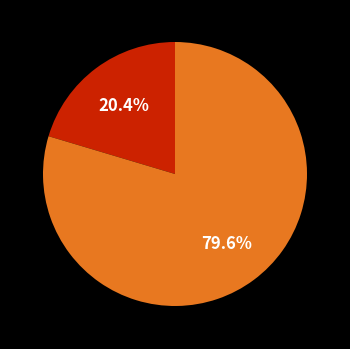

Is there any slice that represents more than half of the pie?

Yes